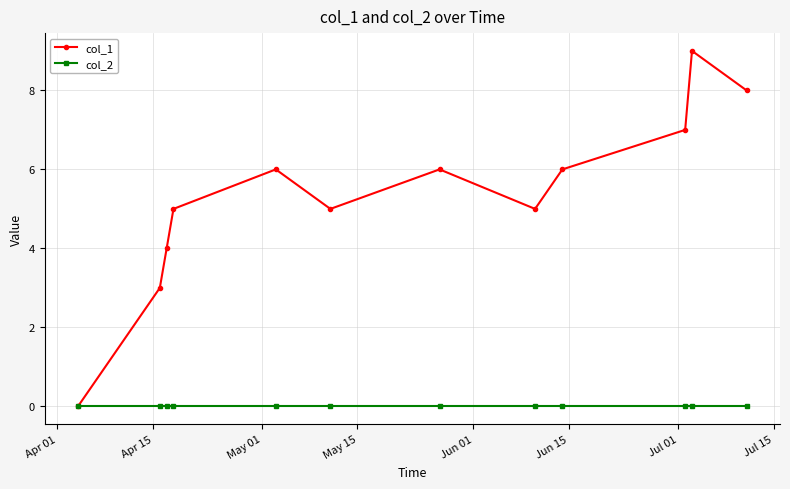

Reading left to right, list all the values displayed in this chart.

col_1: 0	3	4	5	6	5	6	5	6	7	9	8
col_2: 0	0	0	0	0	0	0	0	0	0	0	0